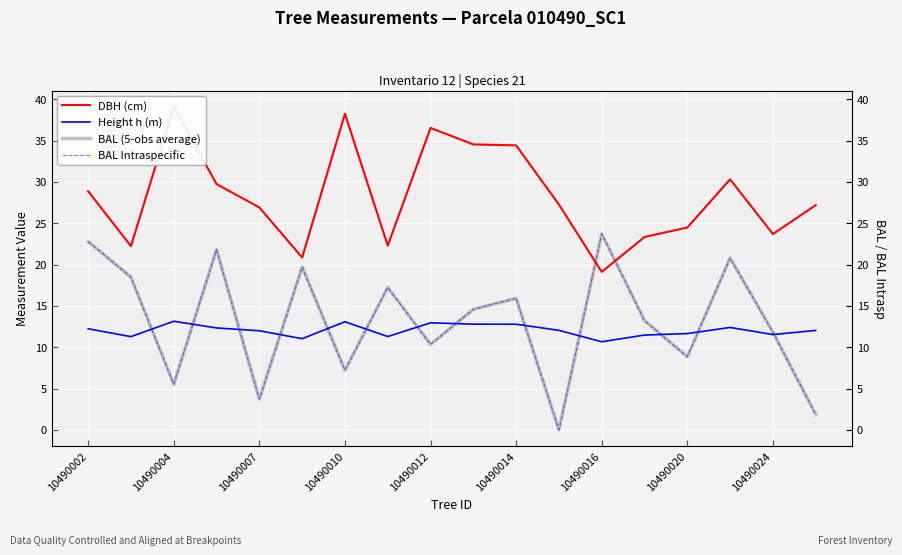

At which label is BAL Intraspecific closest to 11?

10490012